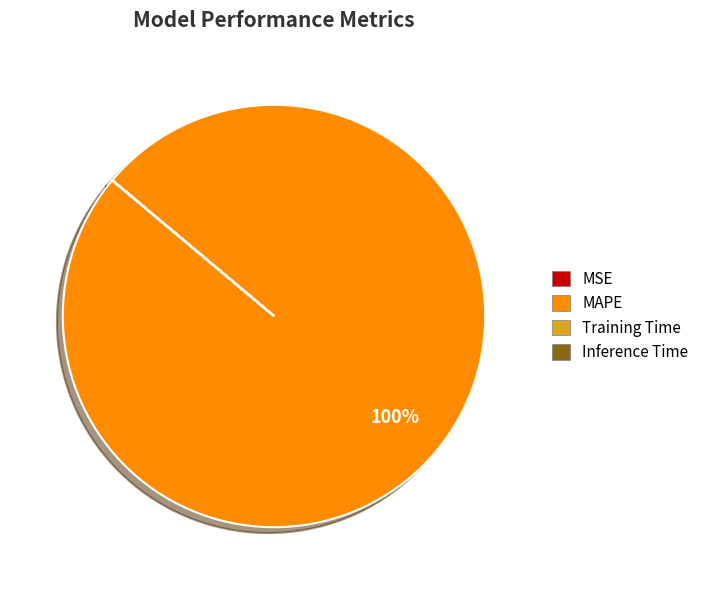

To the nearest percent, what portion does MAPE represent?

100%